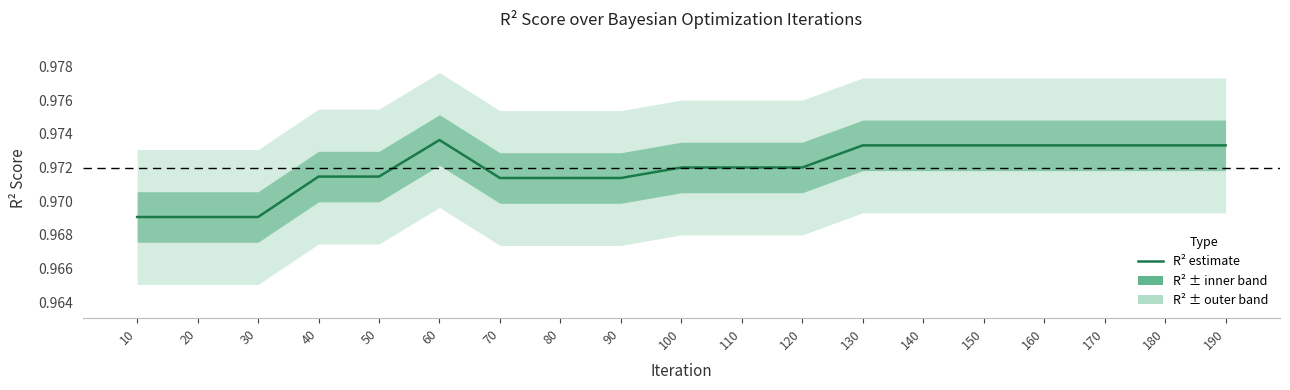

Does the chart have visible grid lines?

No